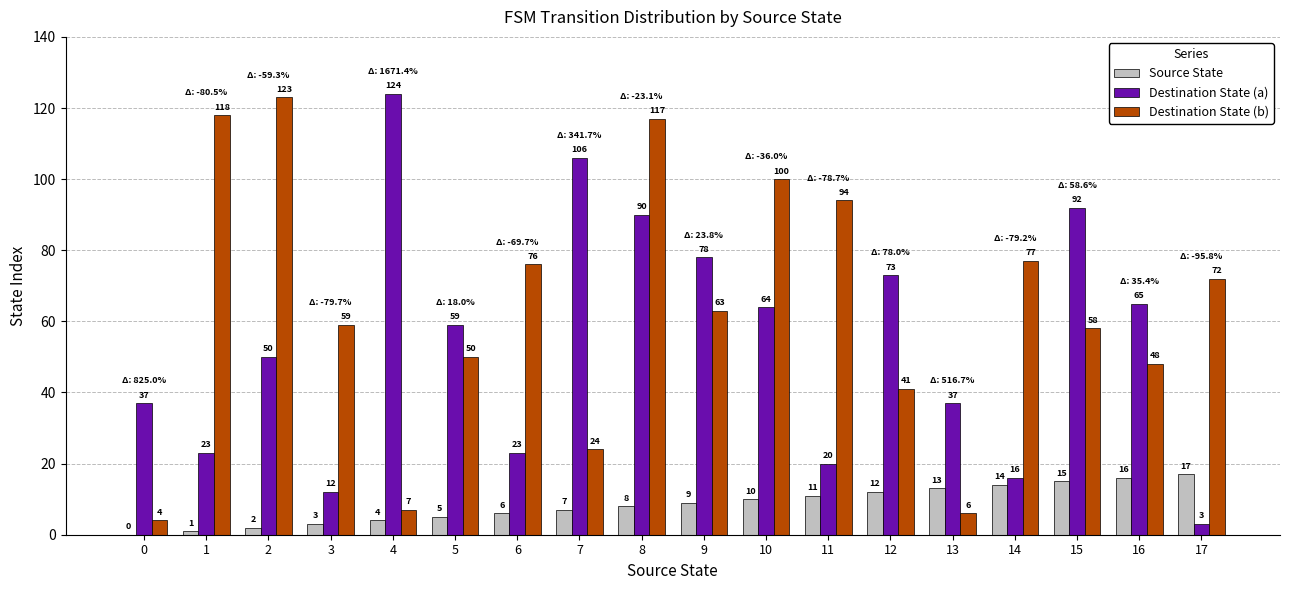

What is the average value of the Destination State (b) series?

63